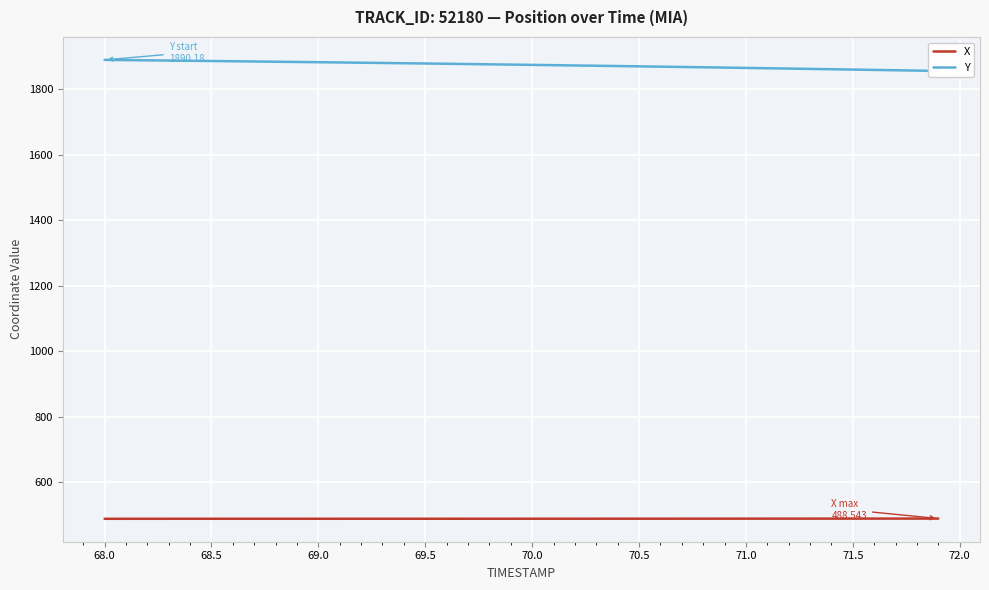

What is the lowest value of the X series?

487.9